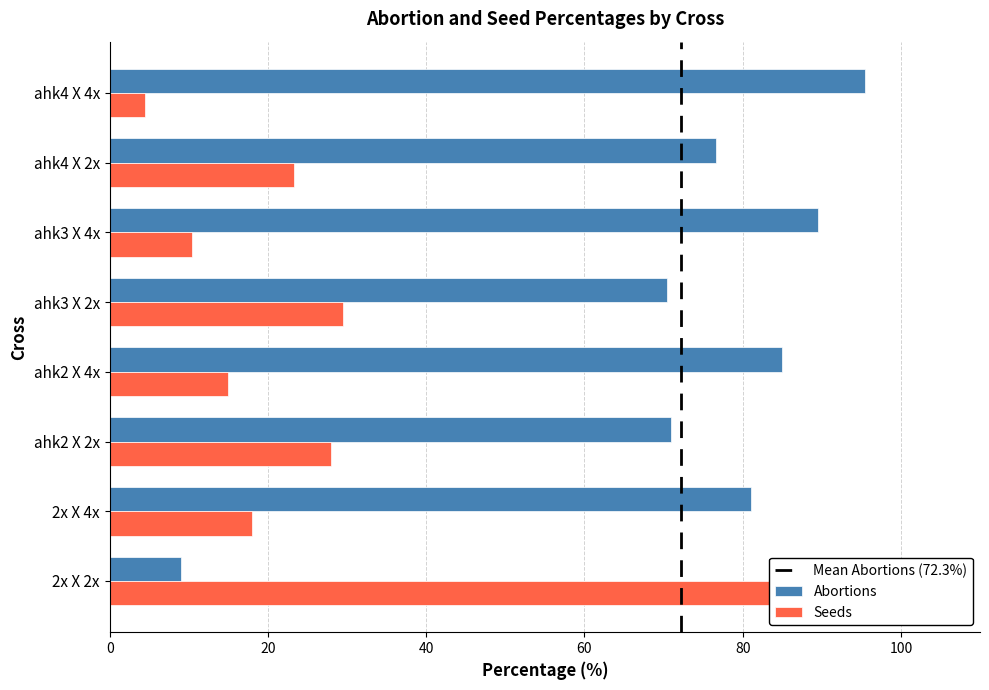

How many categories are shown in the chart?

8